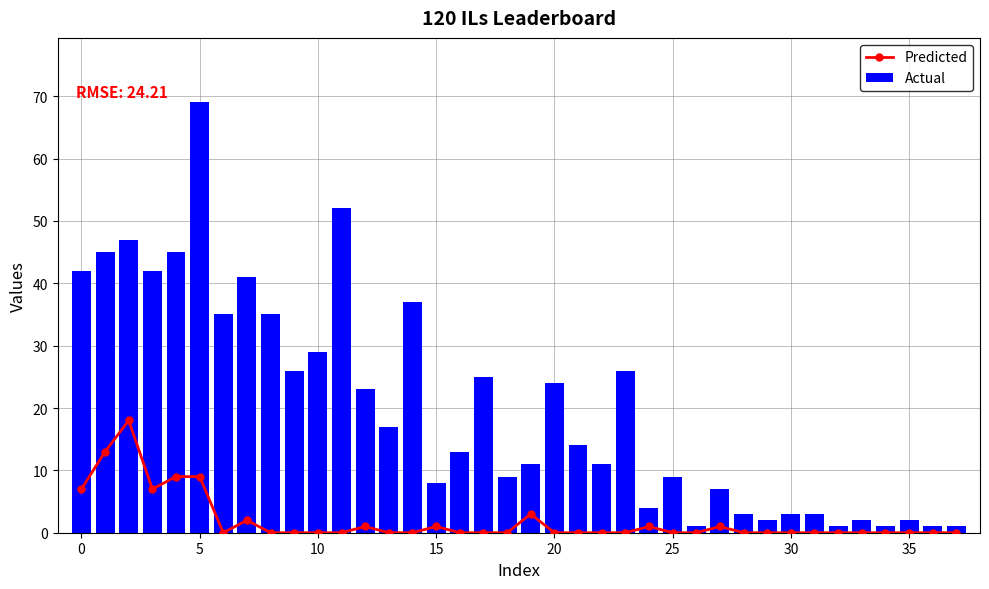

What is the maximum value for Actual?

69